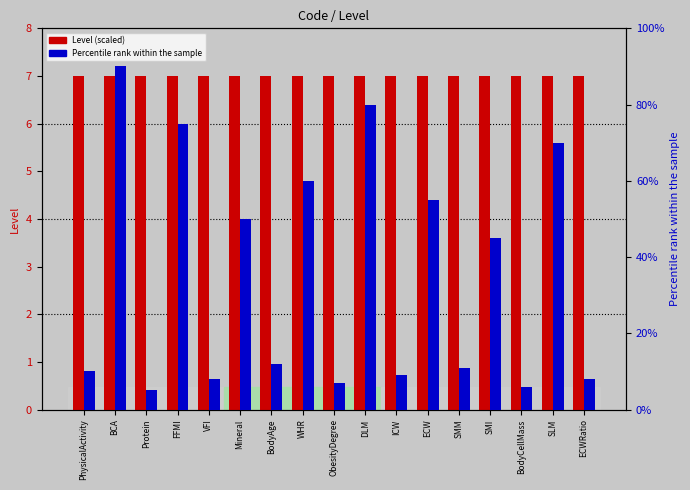

Is it true that Percentile rank equals 8 at ECWRatio?

True